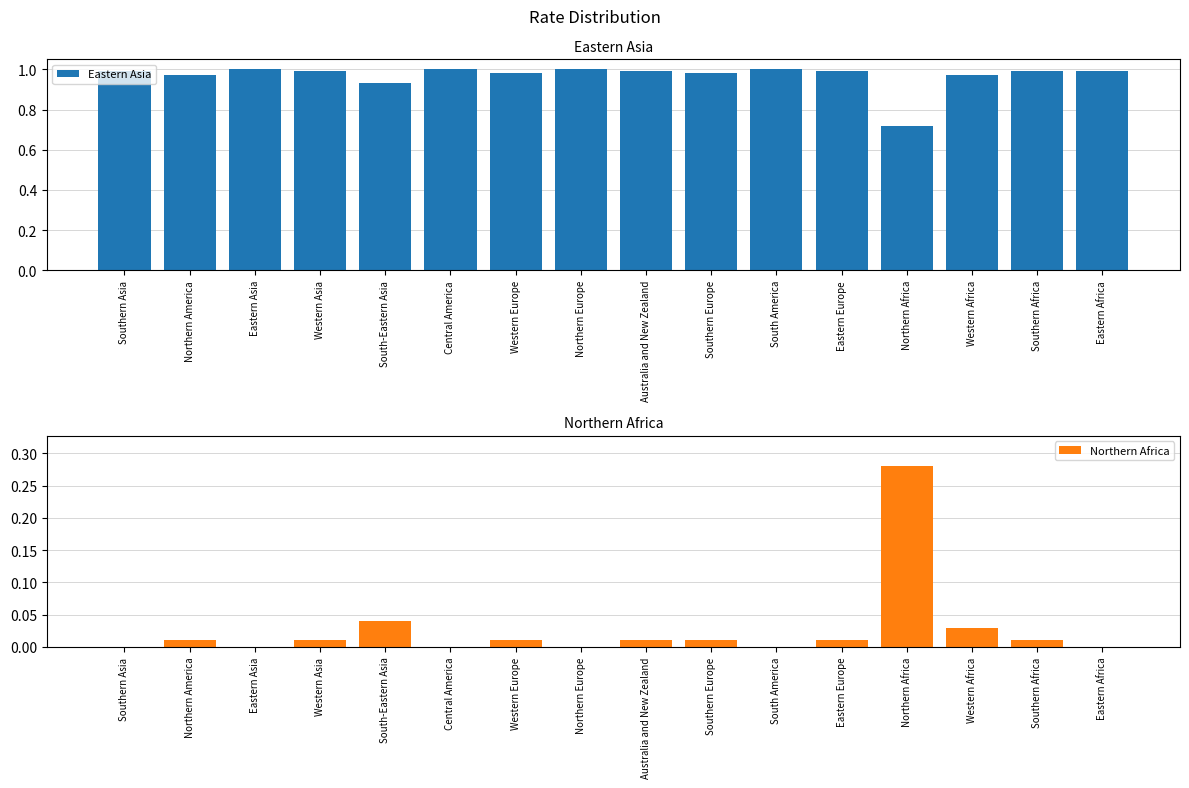

At which label does Northern Africa reach its minimum?

Southern Asia